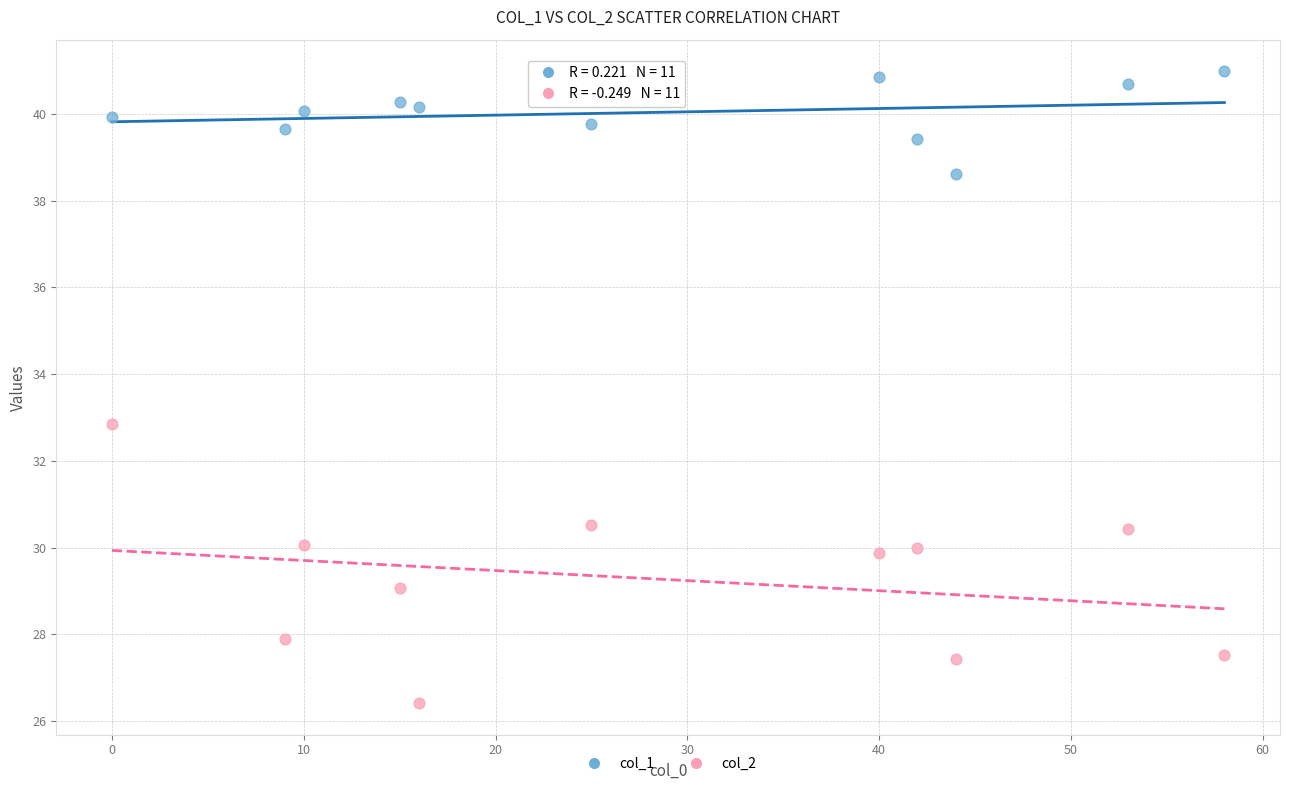

Across all data points, what is the range of X values (max minus min)?

58.0